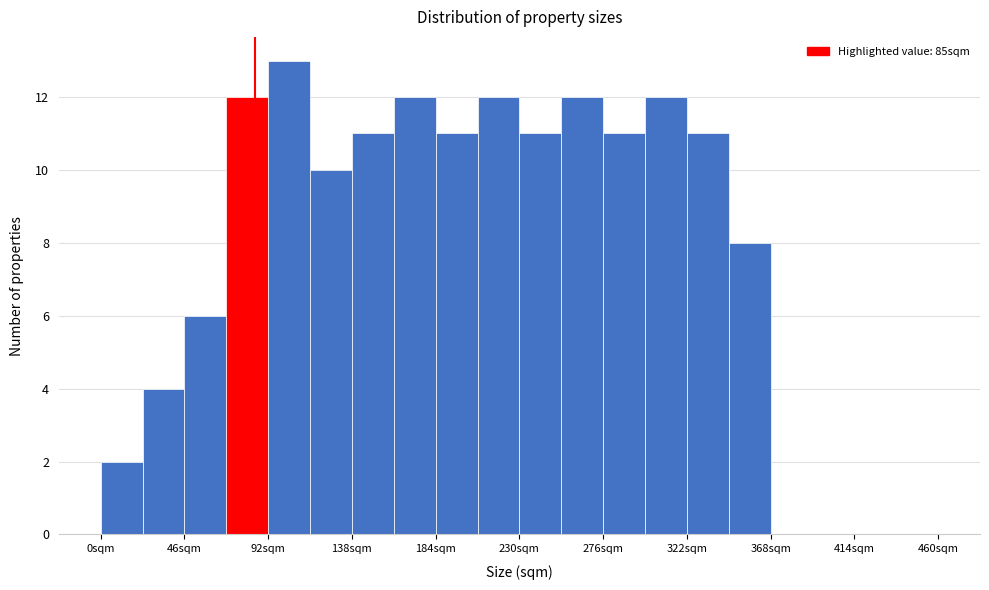

Which range on the x-axis has the tallest bar?

92 to 115